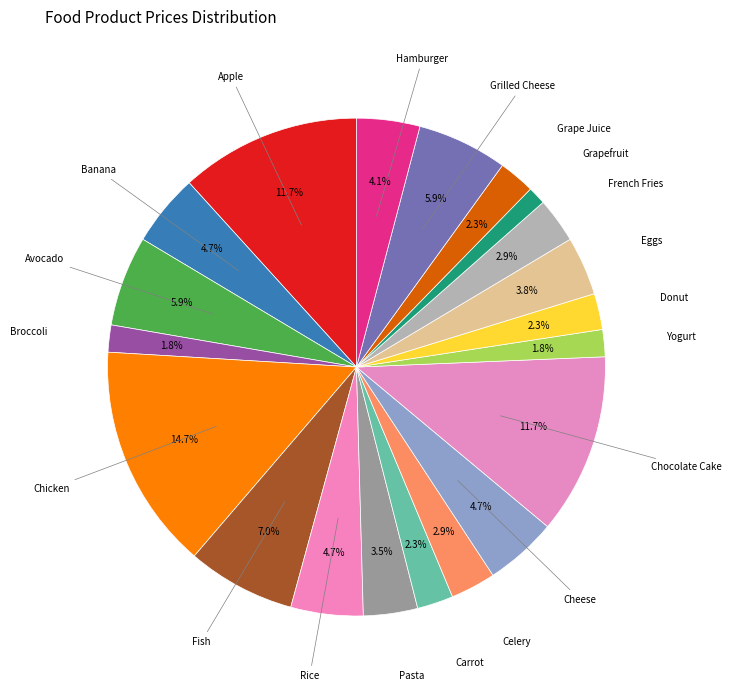

Count the number of slices in the pie.

20